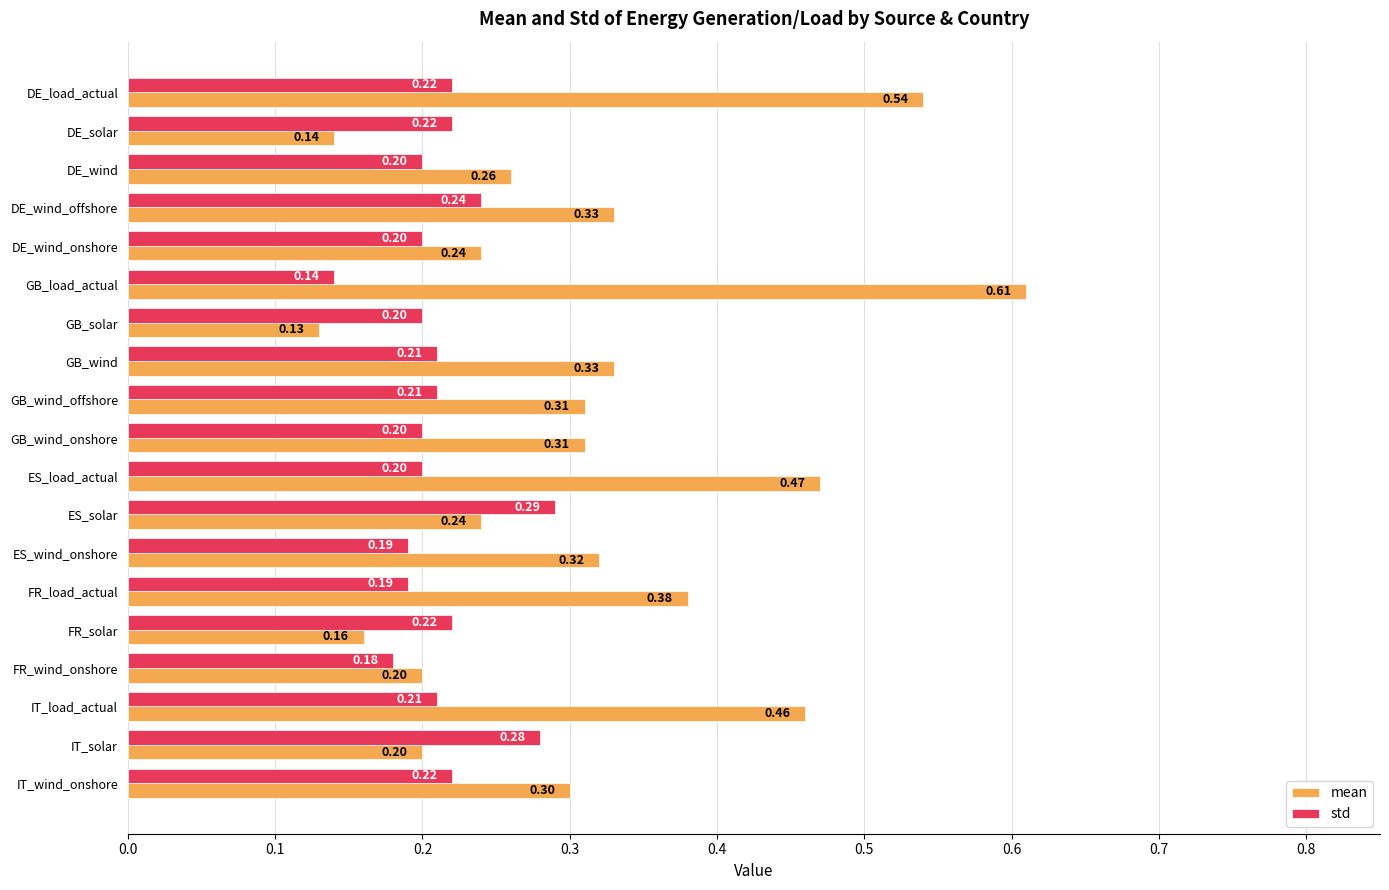

What is the maximum value for std?

0.3